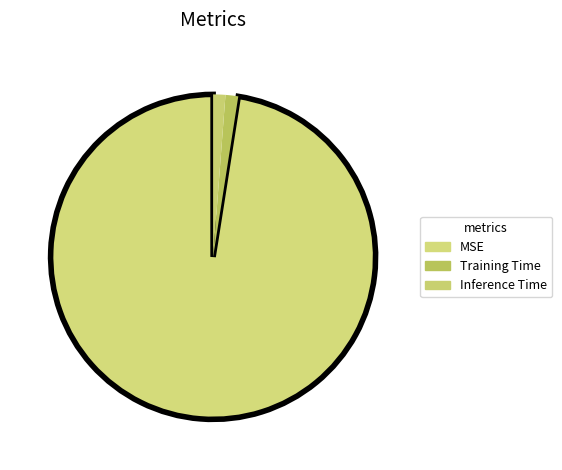

Which category has the smallest portion of the pie?

Inference Time